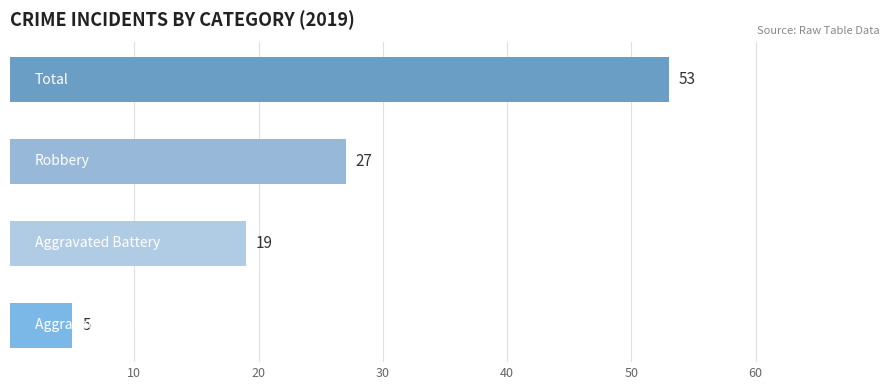

What is the greatest value displayed?

53